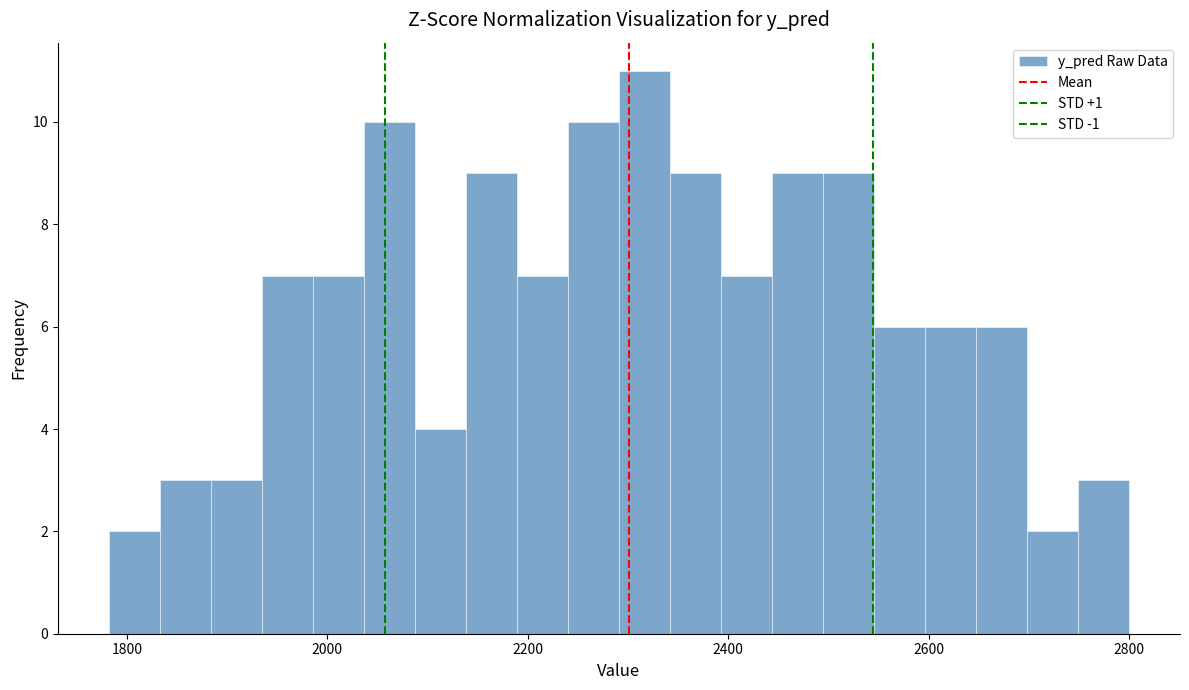

Read against the x-axis, roughly where is the centre of the tallest bar?

2320